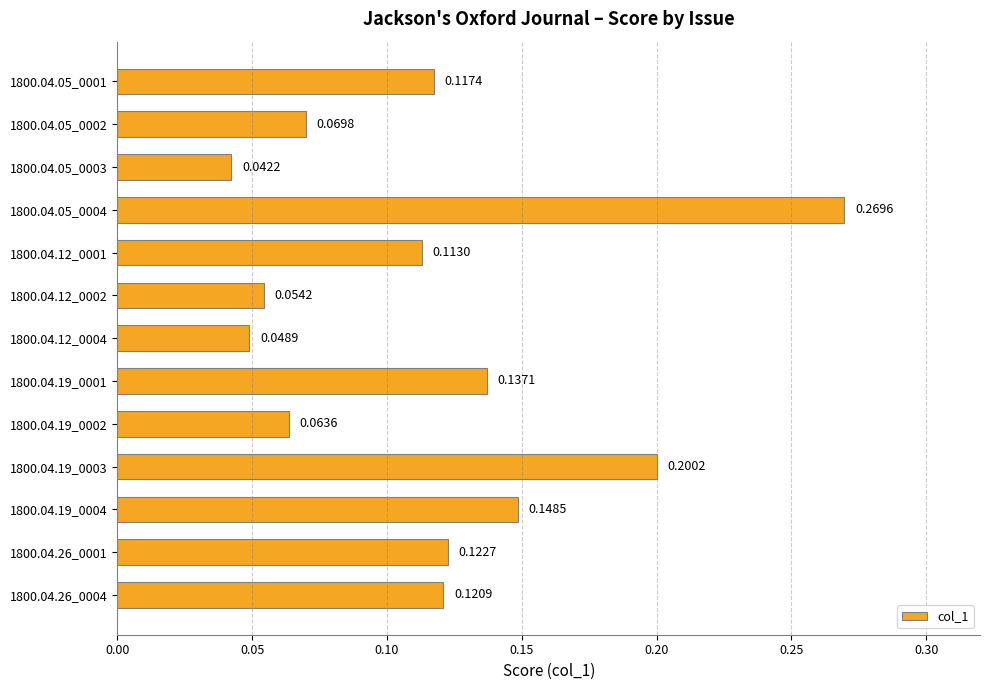

What is the change in value from 1800.04.05_0001 to 1800.04.19_0003?

+0.1